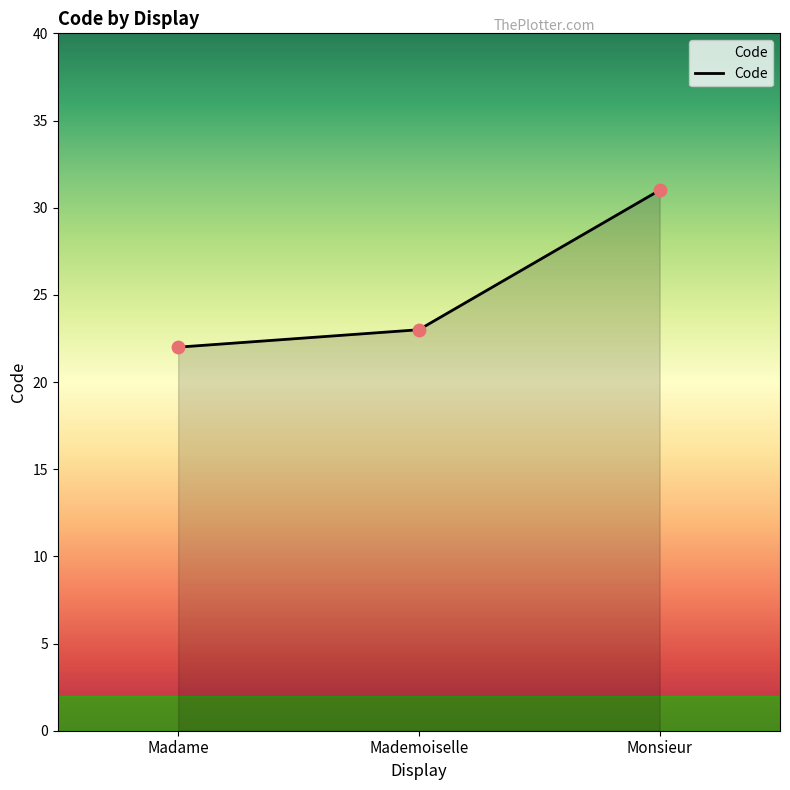

Which has a higher value, Mademoiselle or Monsieur?

Monsieur